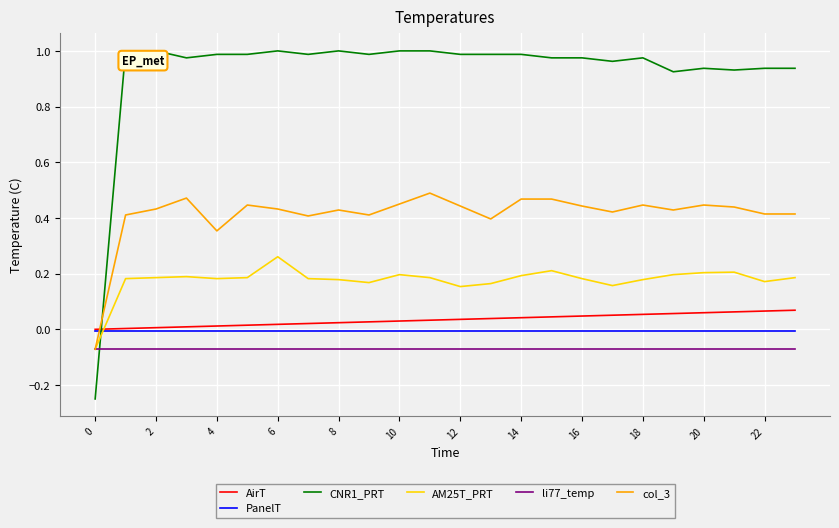

Rank the series by their maximum value, from lowest to highest.

li77_temp, PanelT, AirT, AM25T_PRT, col_3, CNR1_PRT